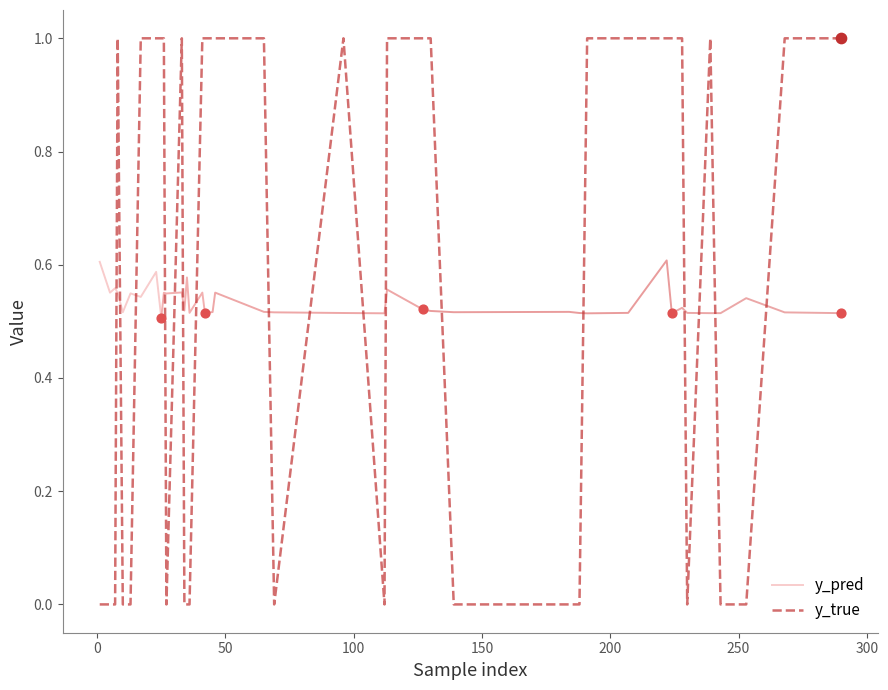

Which series contains the lowest Y value?

y_true